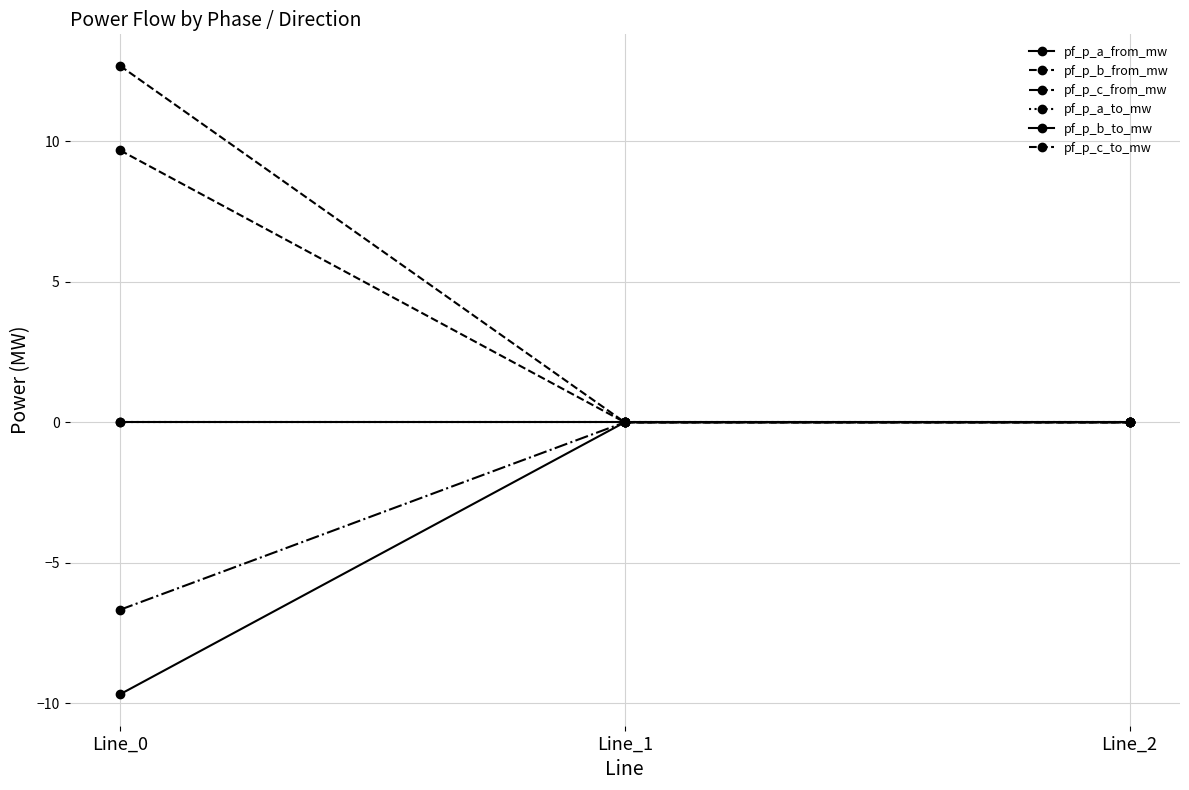

What is the maximum value for pf_p_c_to_mw?

9.7